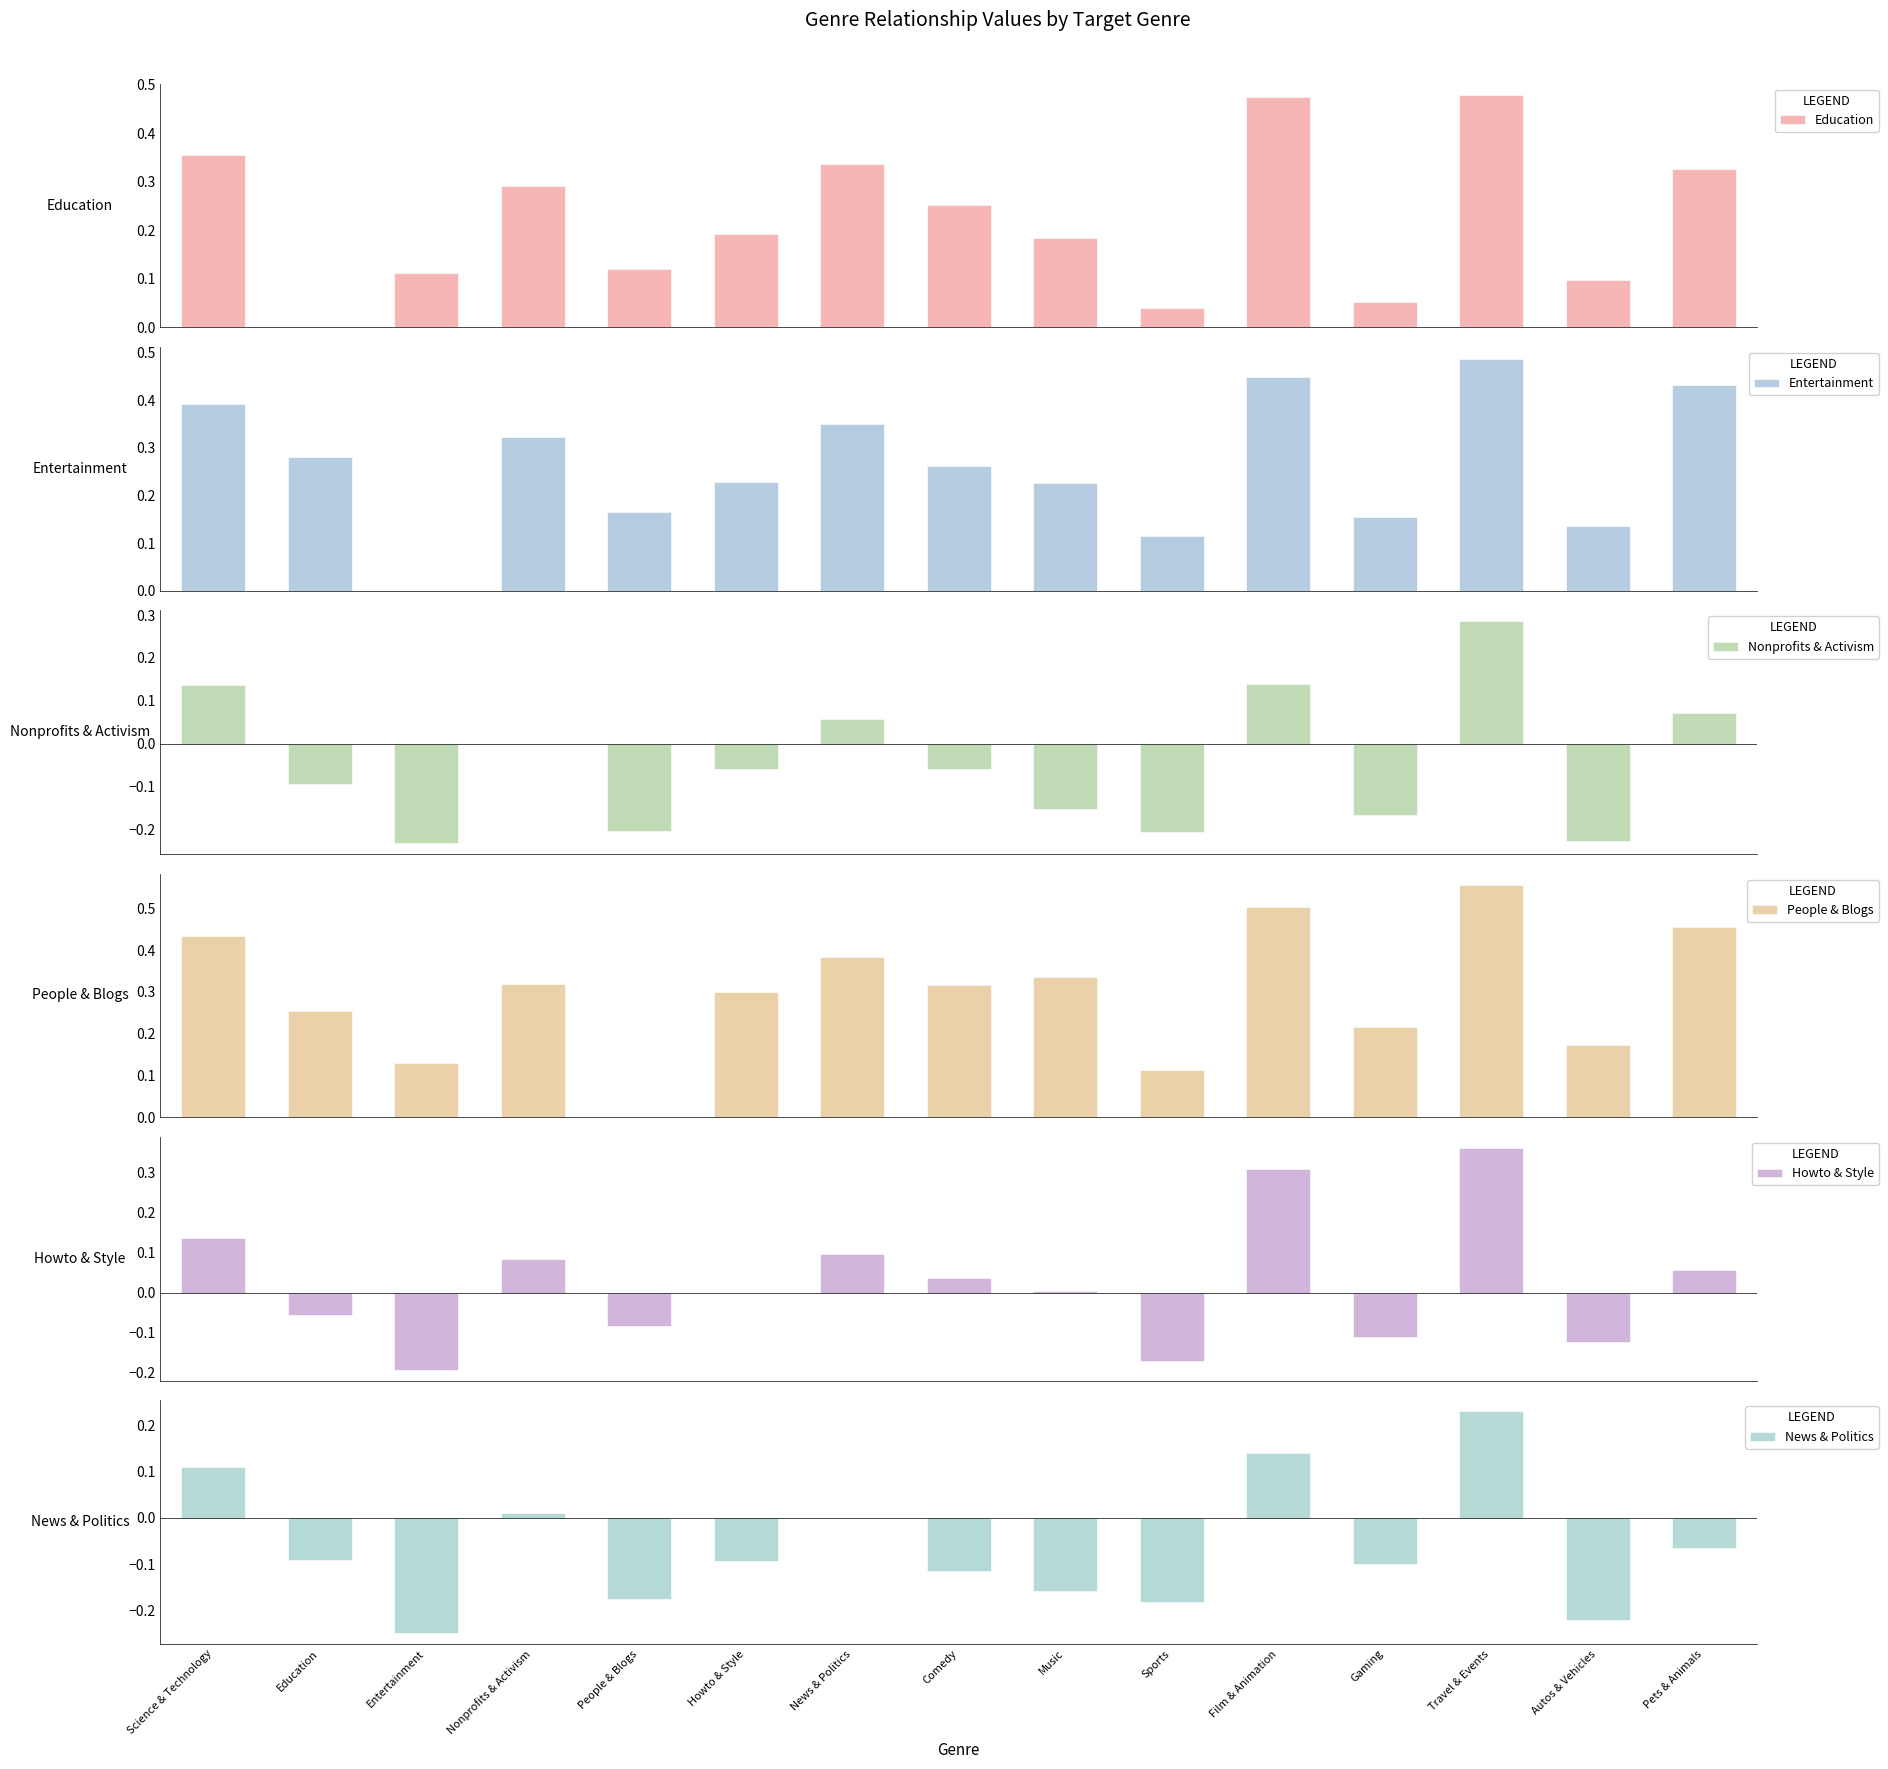

List the labels in order of Howto & Style value, smallest first.

Entertainment, Sports, Autos & Vehicles, Gaming, People & Blogs, Education, Howto & Style, Music, Comedy, Pets & Animals, Nonprofits & Activism, News & Politics, Science & Technology, Film & Animation, Travel & Events